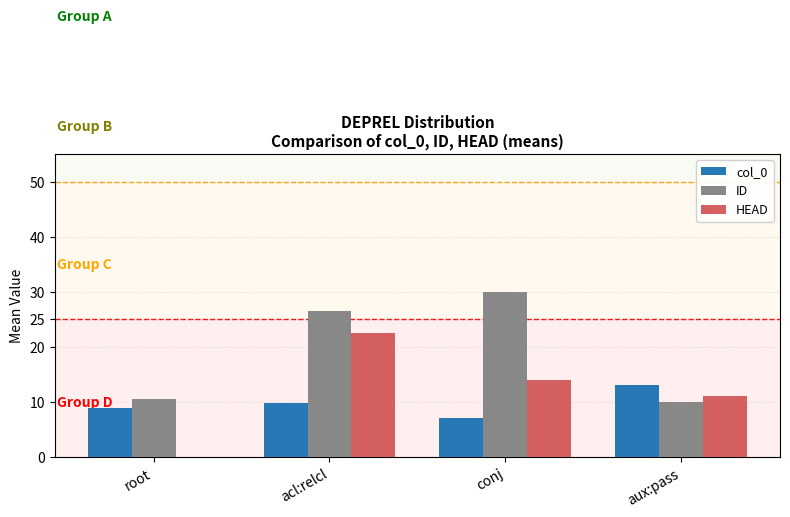

The ID series shows 30.0 at conj. True or false?

True